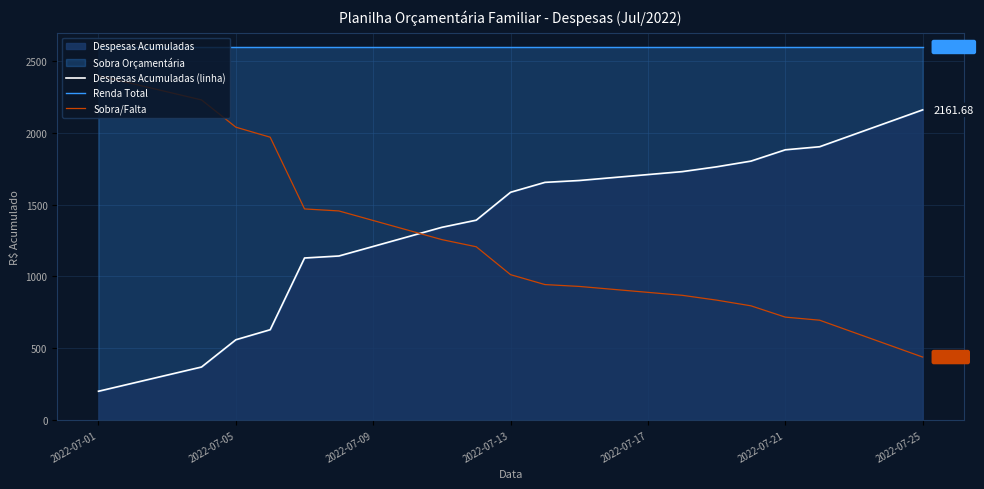

The value of Renda Total at 2022-07-13 is 3387.2. True or false?

False